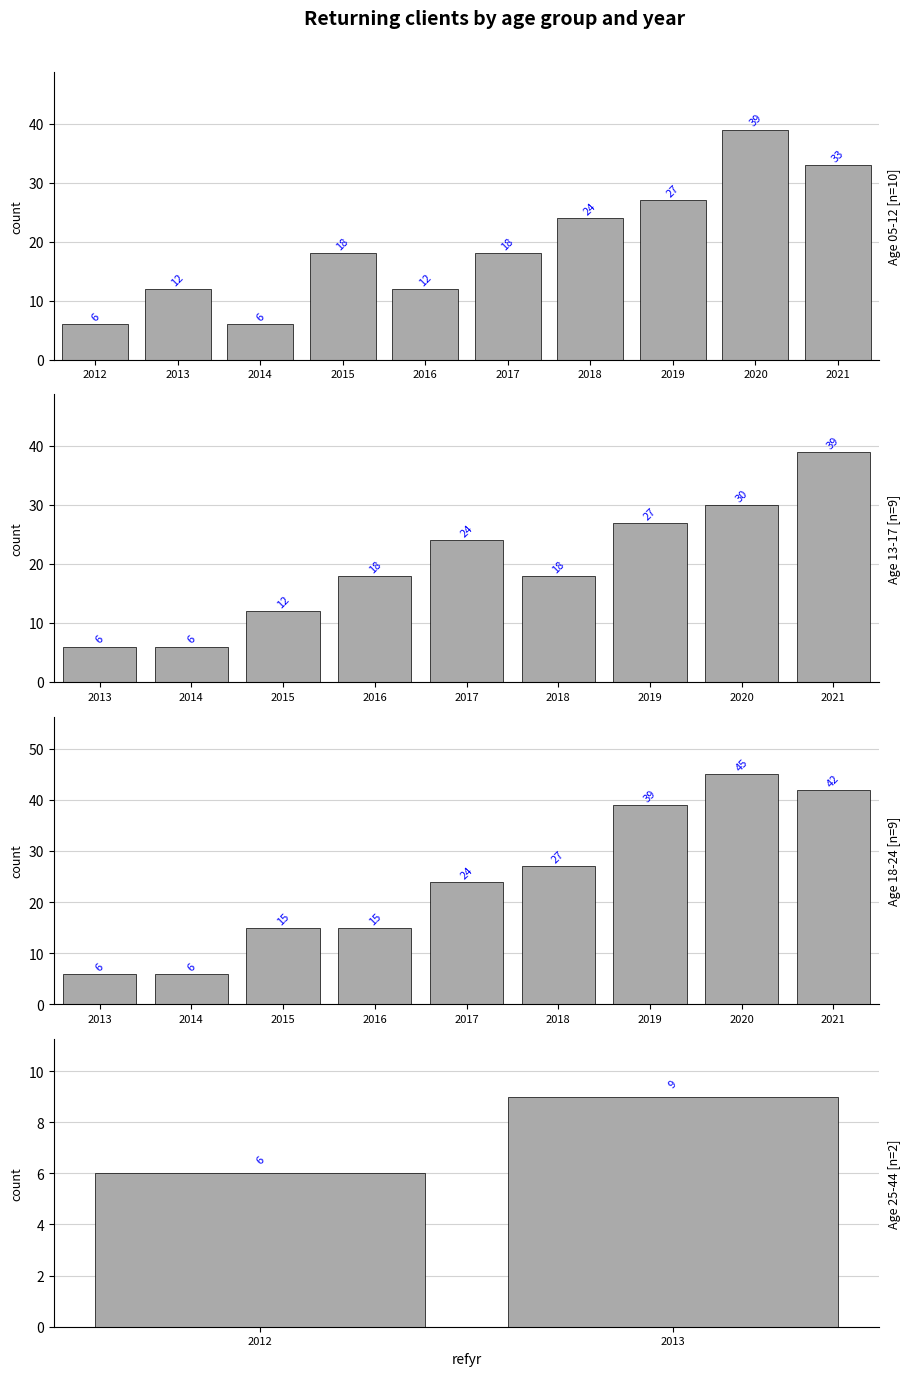

How many values exceed 18?

13